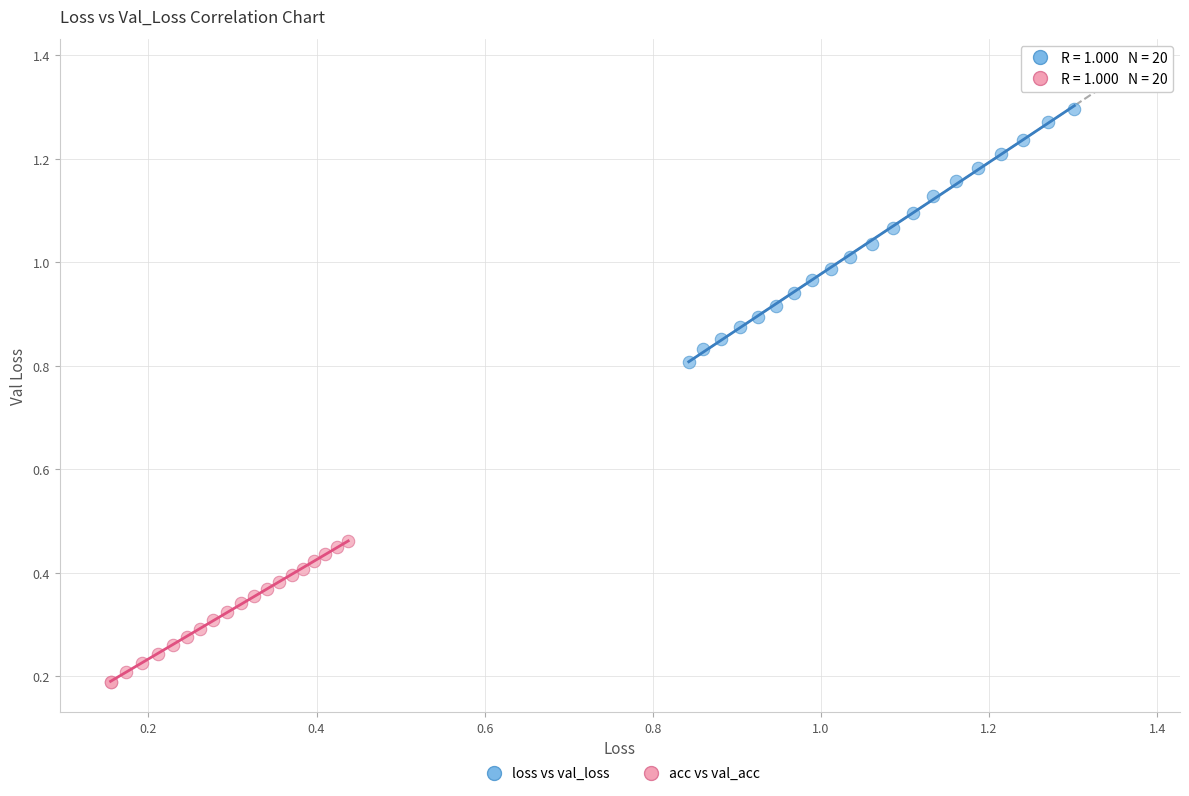

What are all the series names shown in the legend?

loss vs val_loss, acc vs val_acc